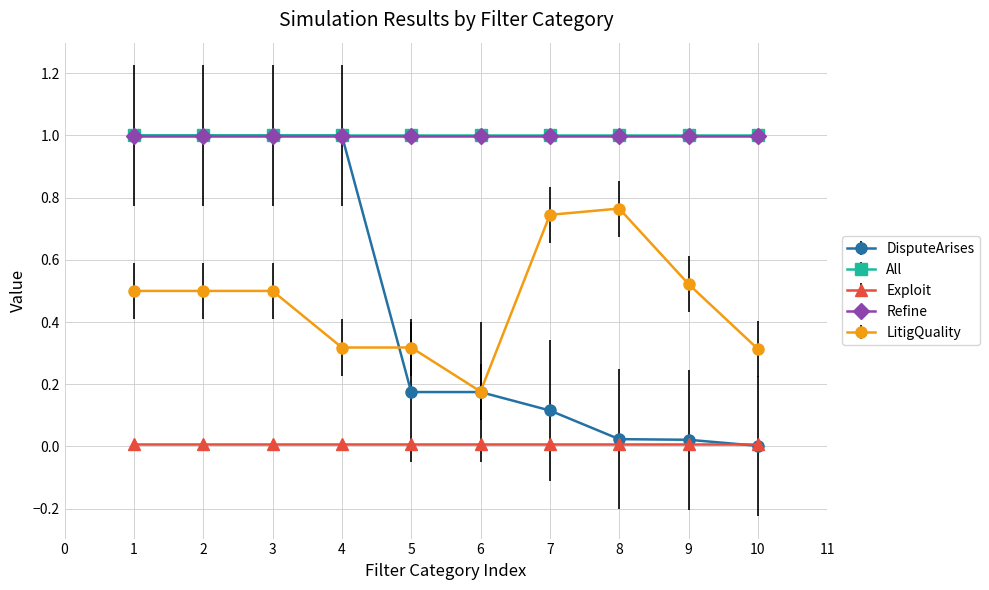

The value of LitigQuality at 2 is 0.5. True or false?

True